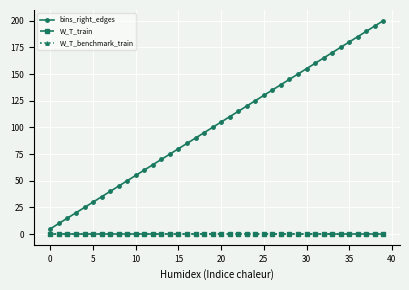

Reading right to left, list all the values displayed in this chart.

bins_right_edges: 200	195	190	185	180	175	170	165	160	155	150	145	140	135	130	125	120	115	110	105	100	95	90	85	80	75	70	65	60	55	50	45	40	35	30	25	20	15	10	5
W_T_train: 0	0	0	0	0	0	0	0	0	0	0	0	0	0	0	0	0	0	0	0	0	0	0	0	0	0	0	0	0	0	0	0	0	0	0	0	0	0	0	0
W_T_benchmark_train: 0	0	0	0	0	0	0	0	0	0	0	0	0	0	0	0	0	0	0	0	0	0	0	0	0	0	0	0	0	0	0	0	0	0	0	0	0	0	0	0